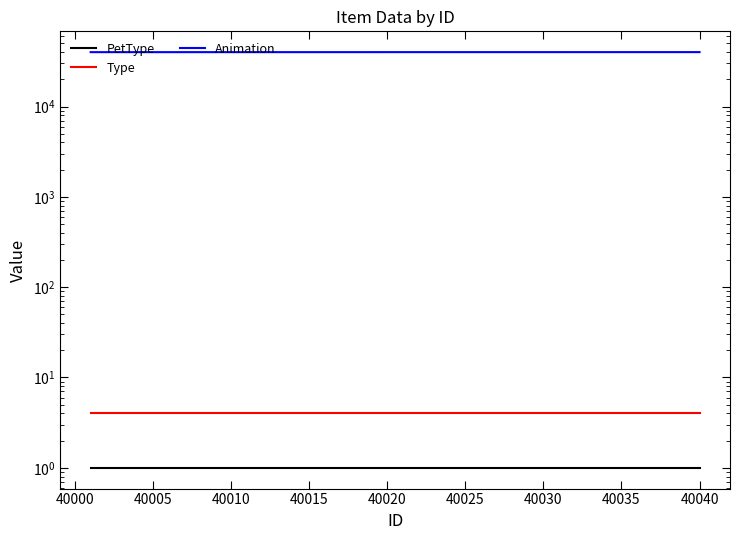

True or false: PetType has a value of 1 at 40020.

True